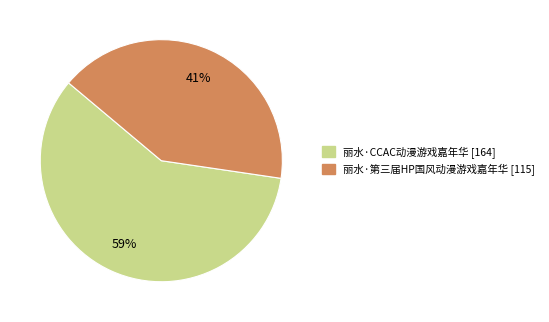

Which slice is the smallest?

丽水·第三届HP国风动漫游戏嘉年华